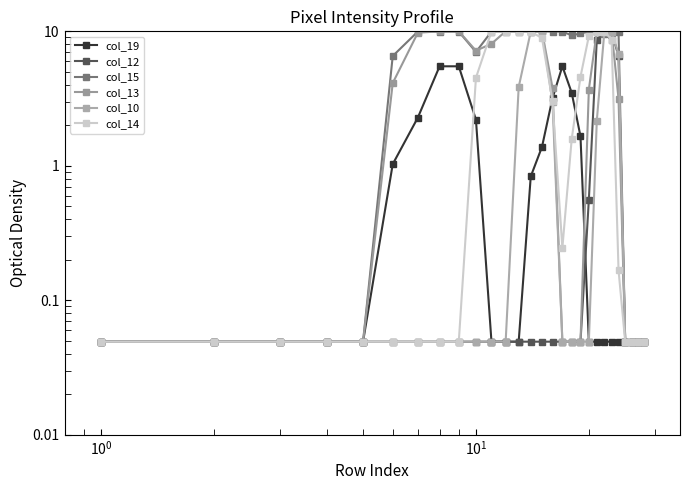

True or false: col_19 has more than 2 points higher than both neighbors.

False